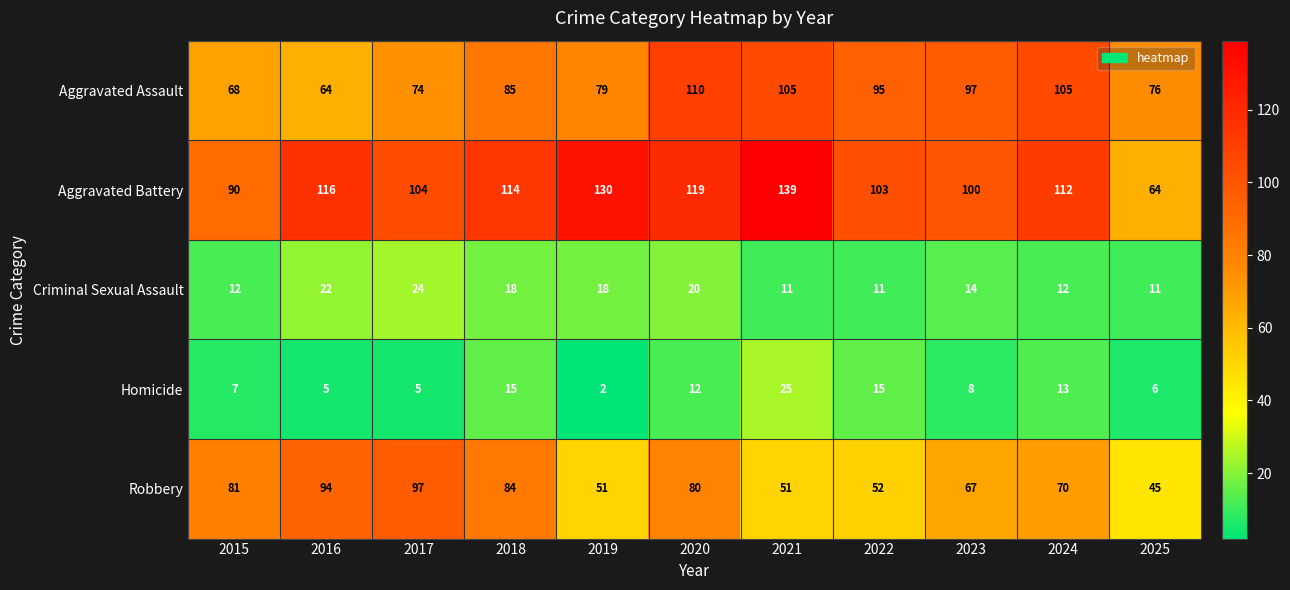

What is the total value across all series at 2020?

341